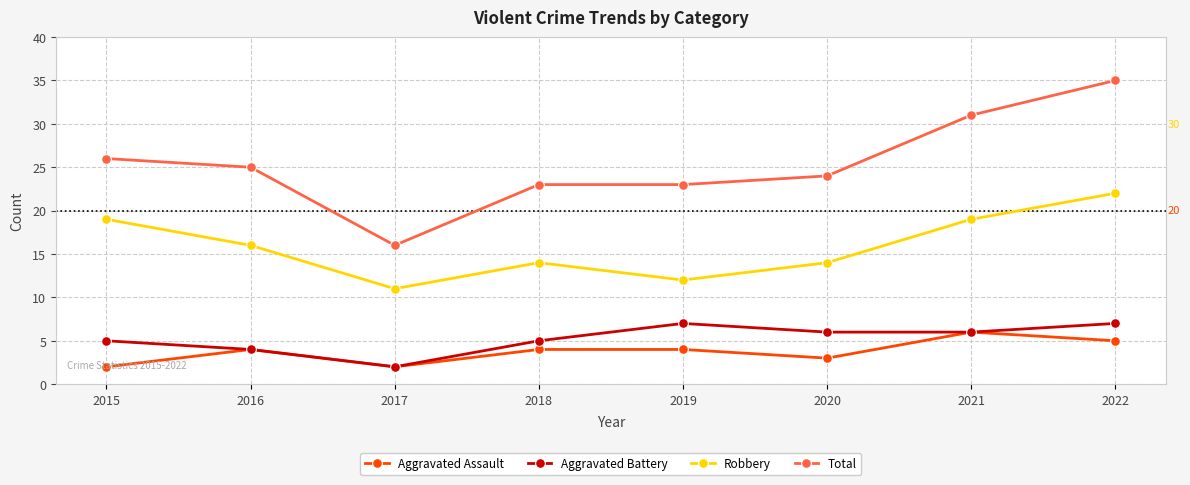

Which category has the highest value across all series?

2022